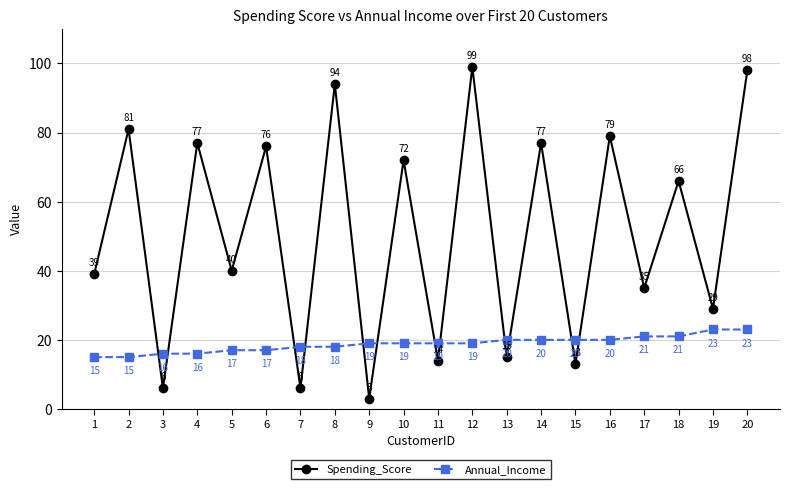

List the series in order of their peak value, lowest first.

Annual_Income, Spending_Score